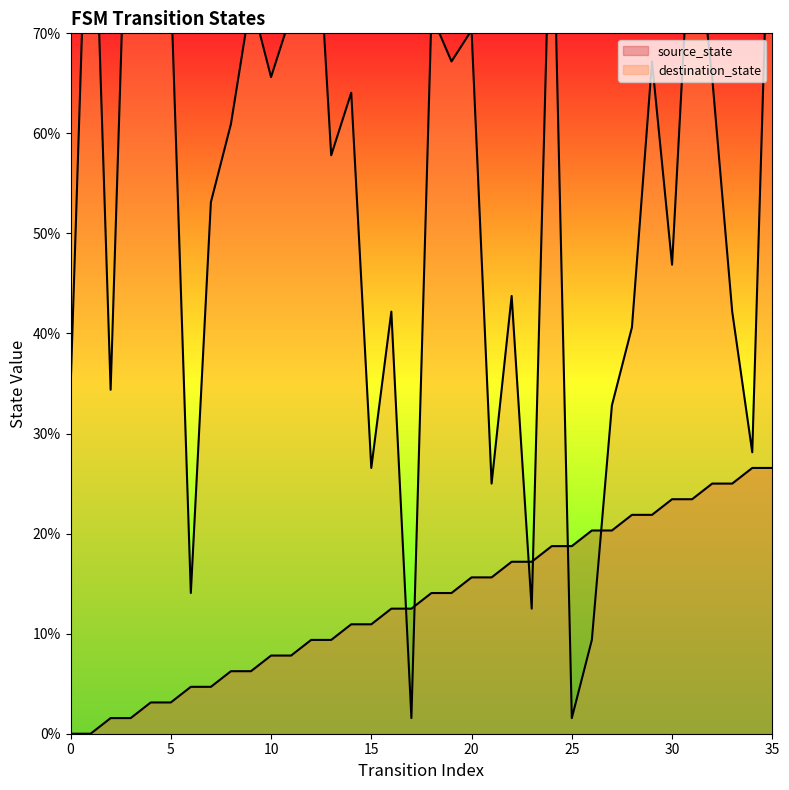

At which category is the sum across all series the highest?

35